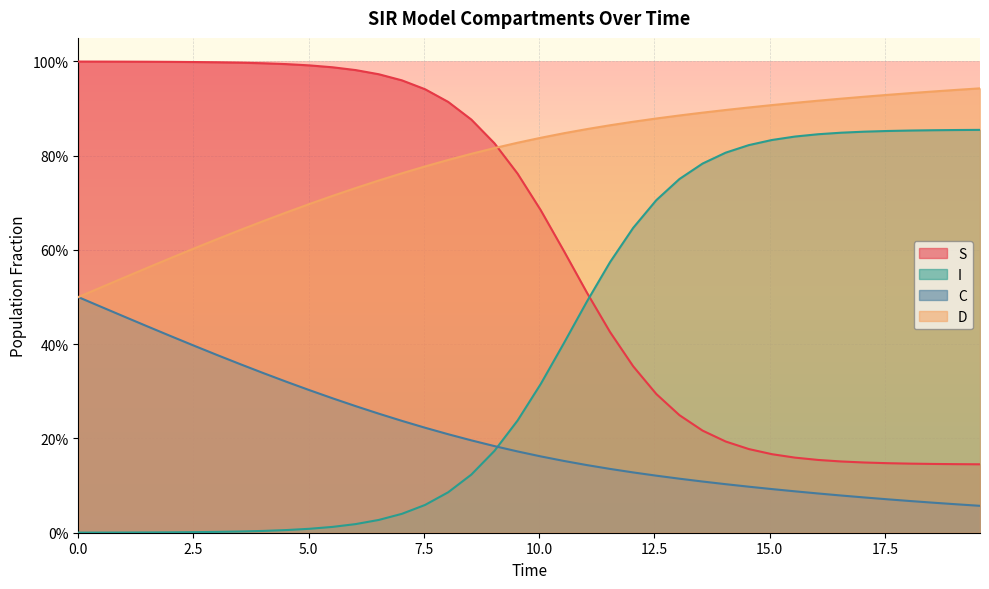

What are all the series names shown in the legend?

S, I, C, D